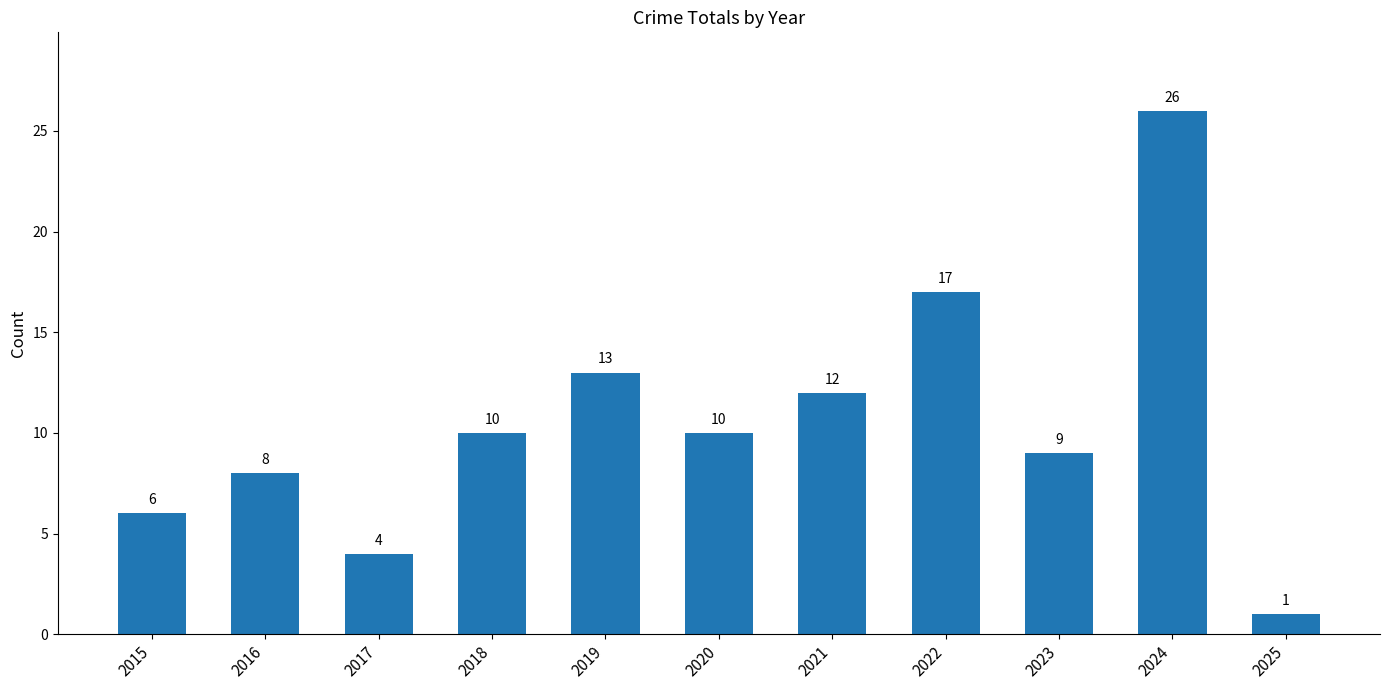

Reading left to right, extract all data points from this chart.

6	8	4	10	13	10	12	17	9	26	1